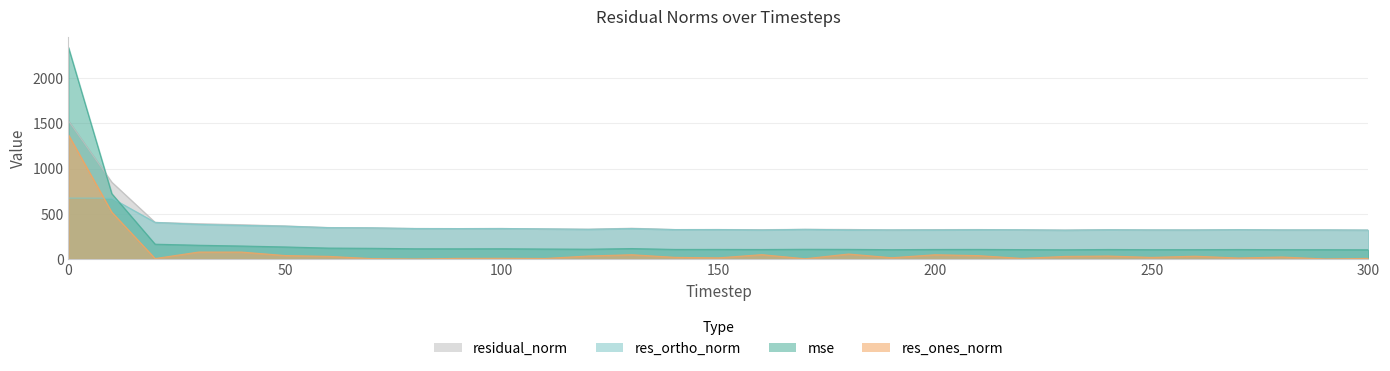

What is the maximum value shown in the chart?

2341.6